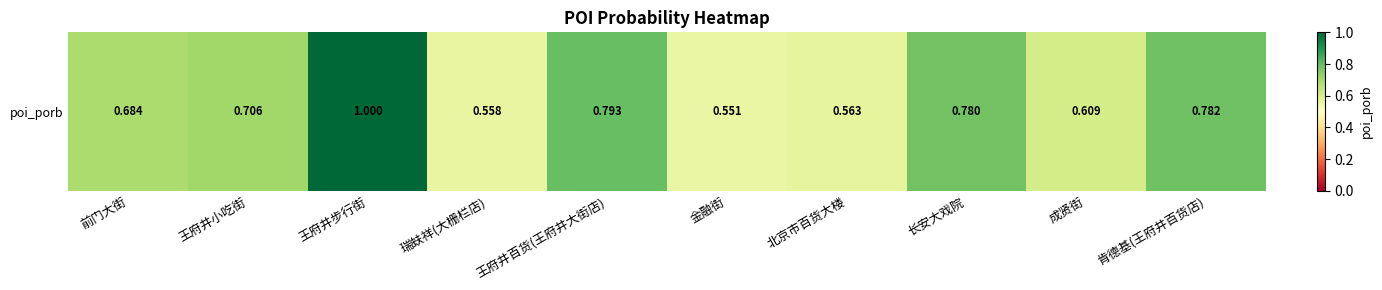

The chart shows a value of 0.7 at 前门大街. True or false?

True